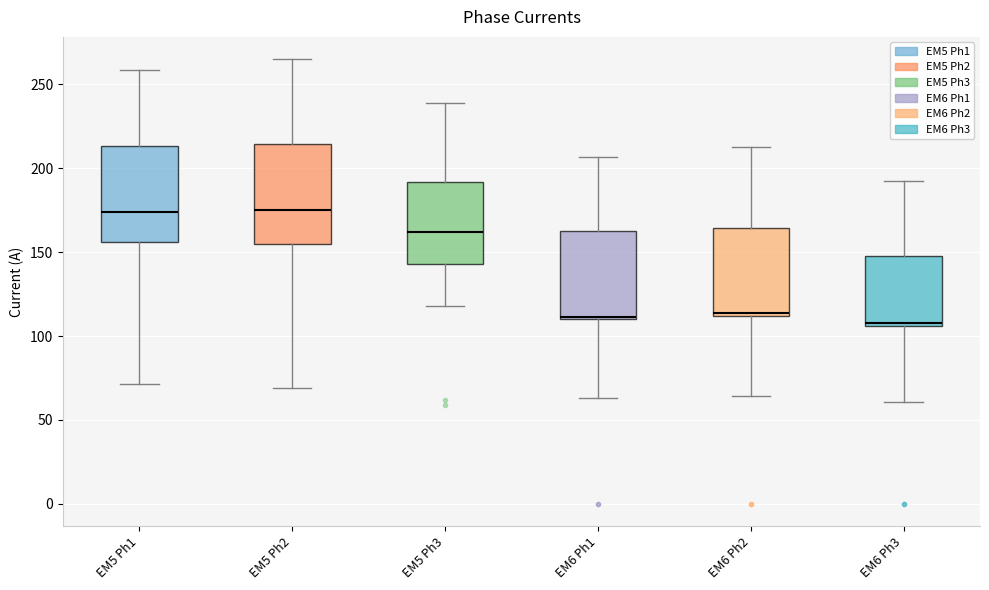

Reading left to right, transcribe this box plot: for each box, give where its median line is, the range the box spans, and where its two whiskers end, as read against the y-axis. The values are not printed on the chart, so give them approximately, as read against the axis.

EM5 Ph1: median 175, box 155 to 215, whiskers 70 to 260
EM5 Ph2: median 175, box 155 to 215, whiskers 70 to 265
EM5 Ph3: median 160, box 145 to 190, whiskers 120 to 240
EM6 Ph1: median 110 (just above the box's lower edge), box 110 to 165, whiskers 65 to 205
EM6 Ph2: median 115, box 110 to 165, whiskers 65 to 215
EM6 Ph3: median 110, box 105 to 150, whiskers 60 to 190